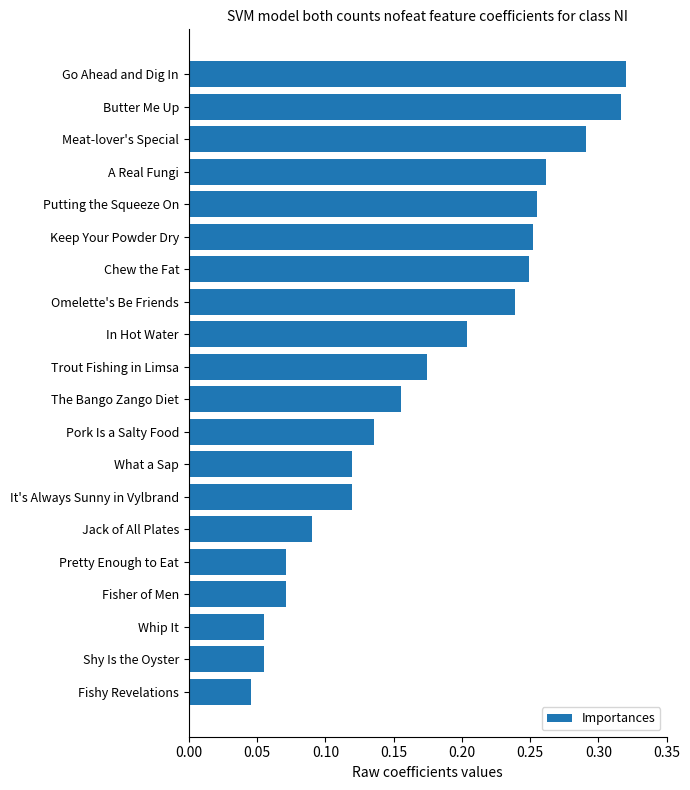

True or false: the data shows 0.1 at In Hot Water.

False